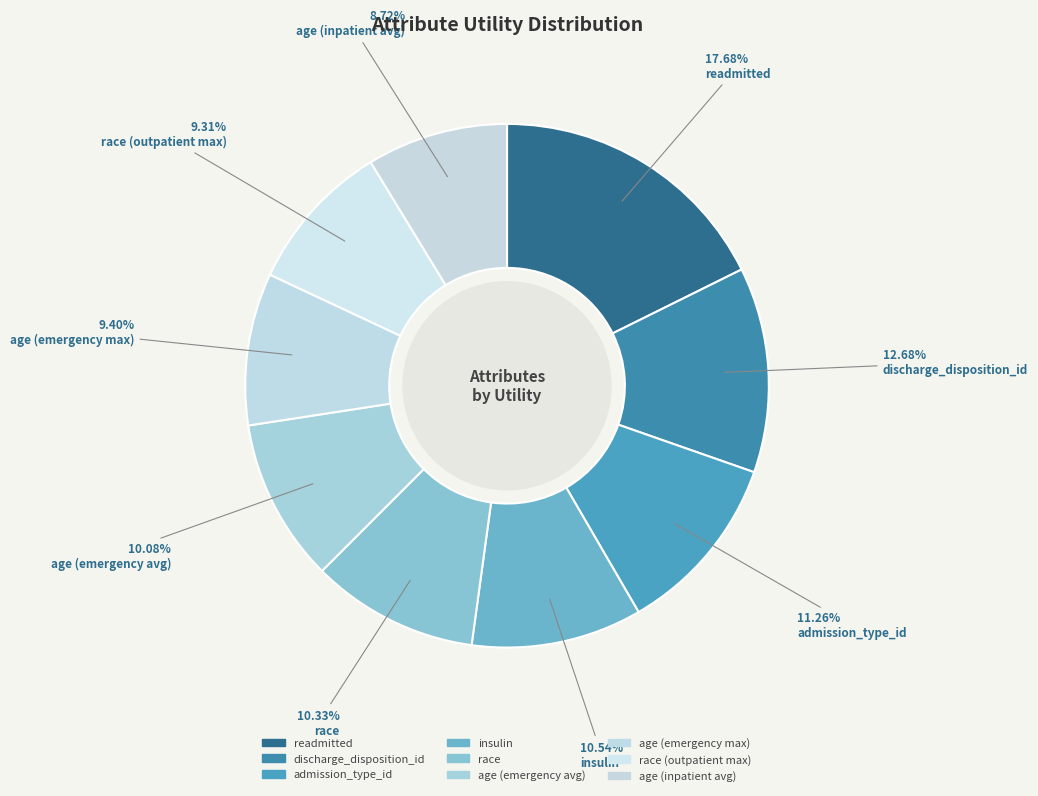

To the nearest percent, what is the average slice percentage?

11%